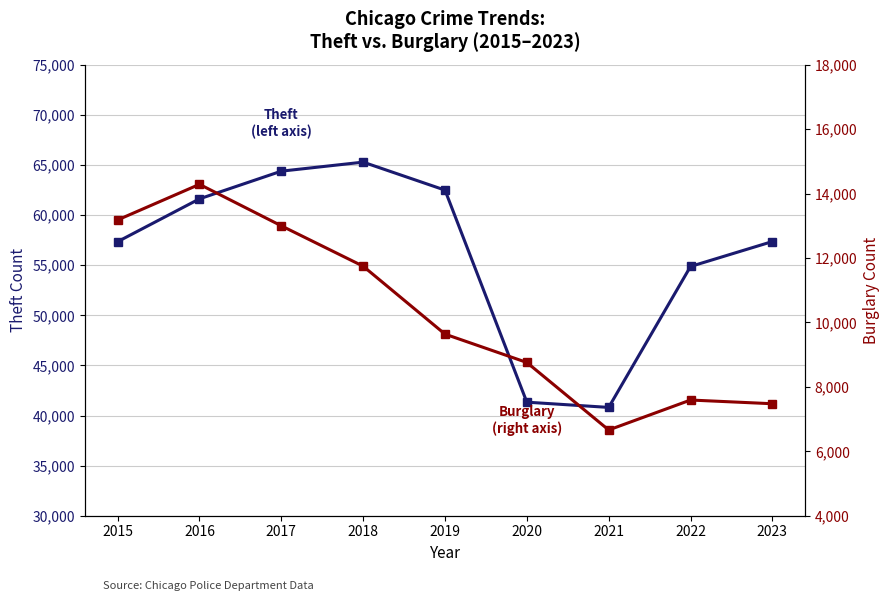

What is the value of the Theft point at the 3rd from the left?

64386